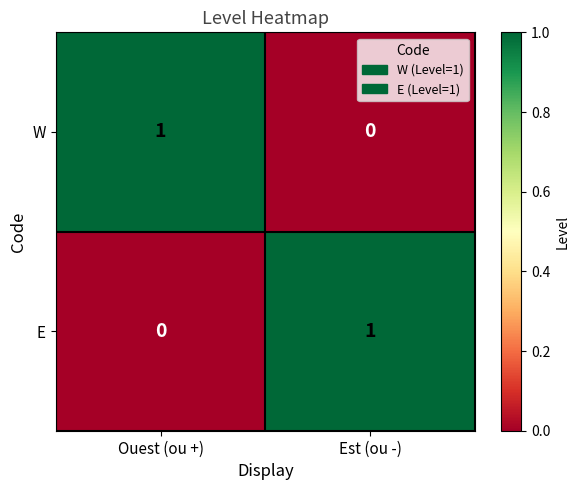

How many series are shown in this chart?

2